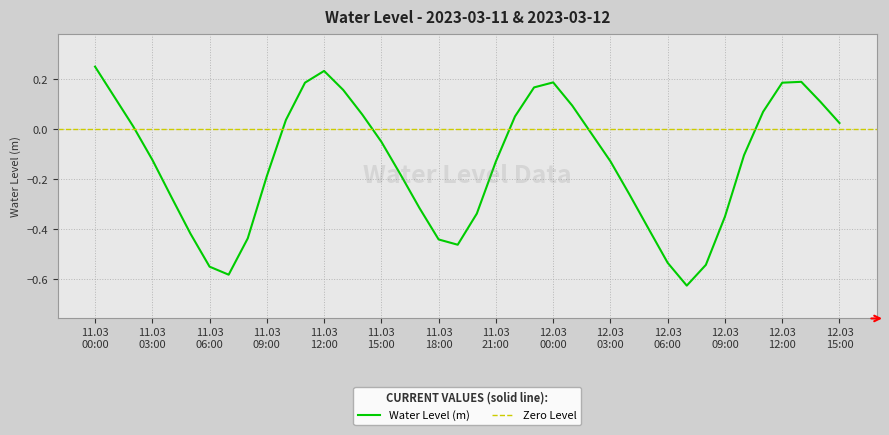

What is the sum of all values?

-5.3